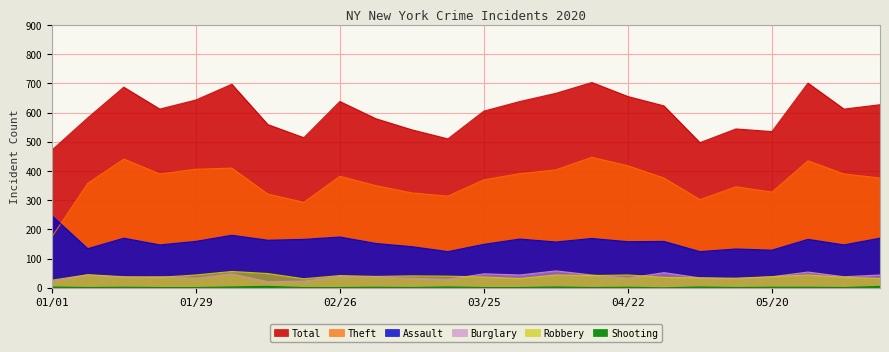

What is the label of the 24th point from the left?

06/10